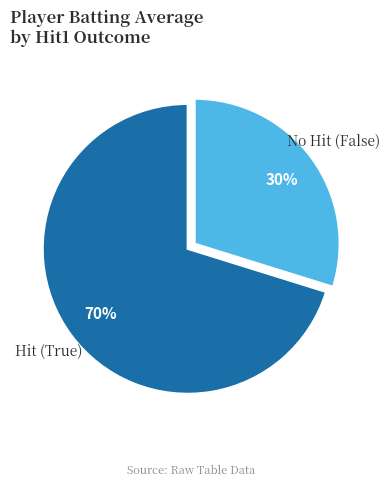

Is the sum of Hit (True) and No Hit (False) greater than half?

Yes